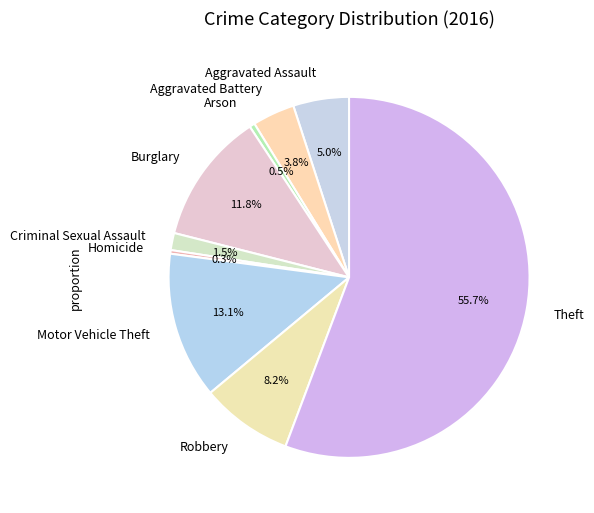

Which slice is the largest?

Theft